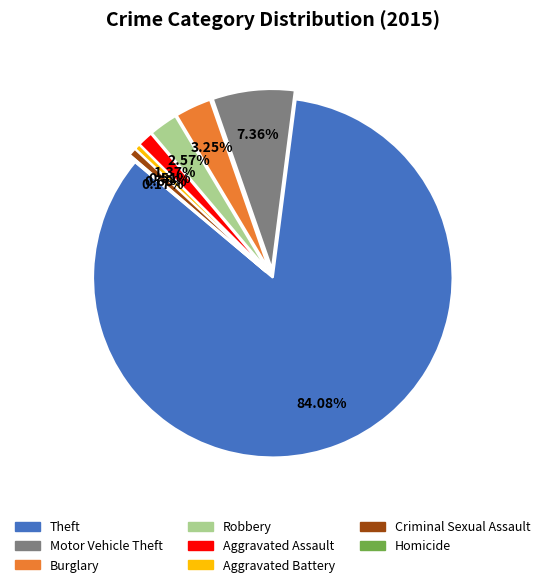

What percentage is NOT represented by Robbery?

97.4%